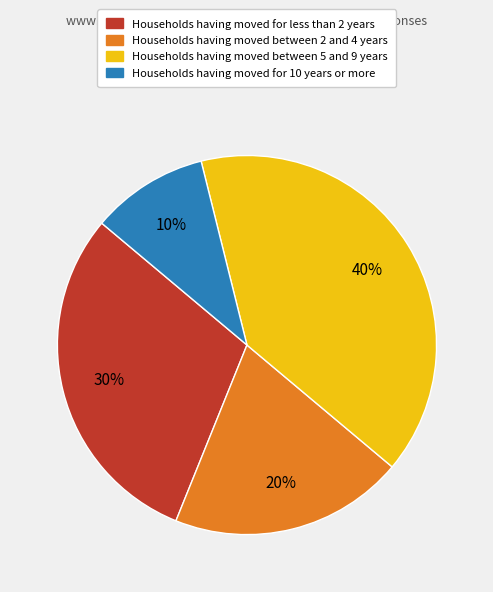

Is there a majority slice in this chart?

No